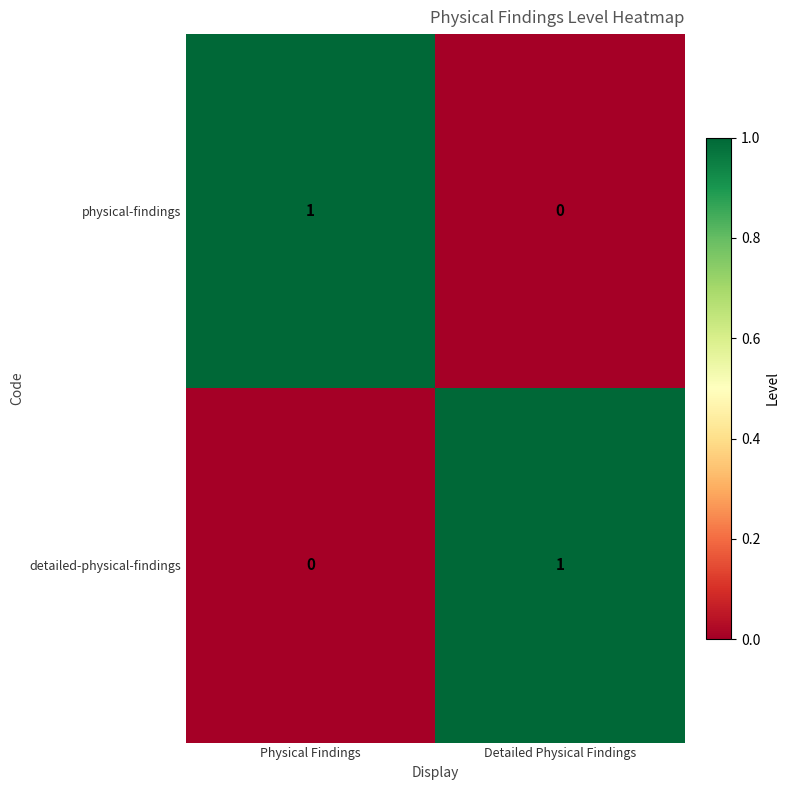

At how many categories does at least one series exceed 0?

2